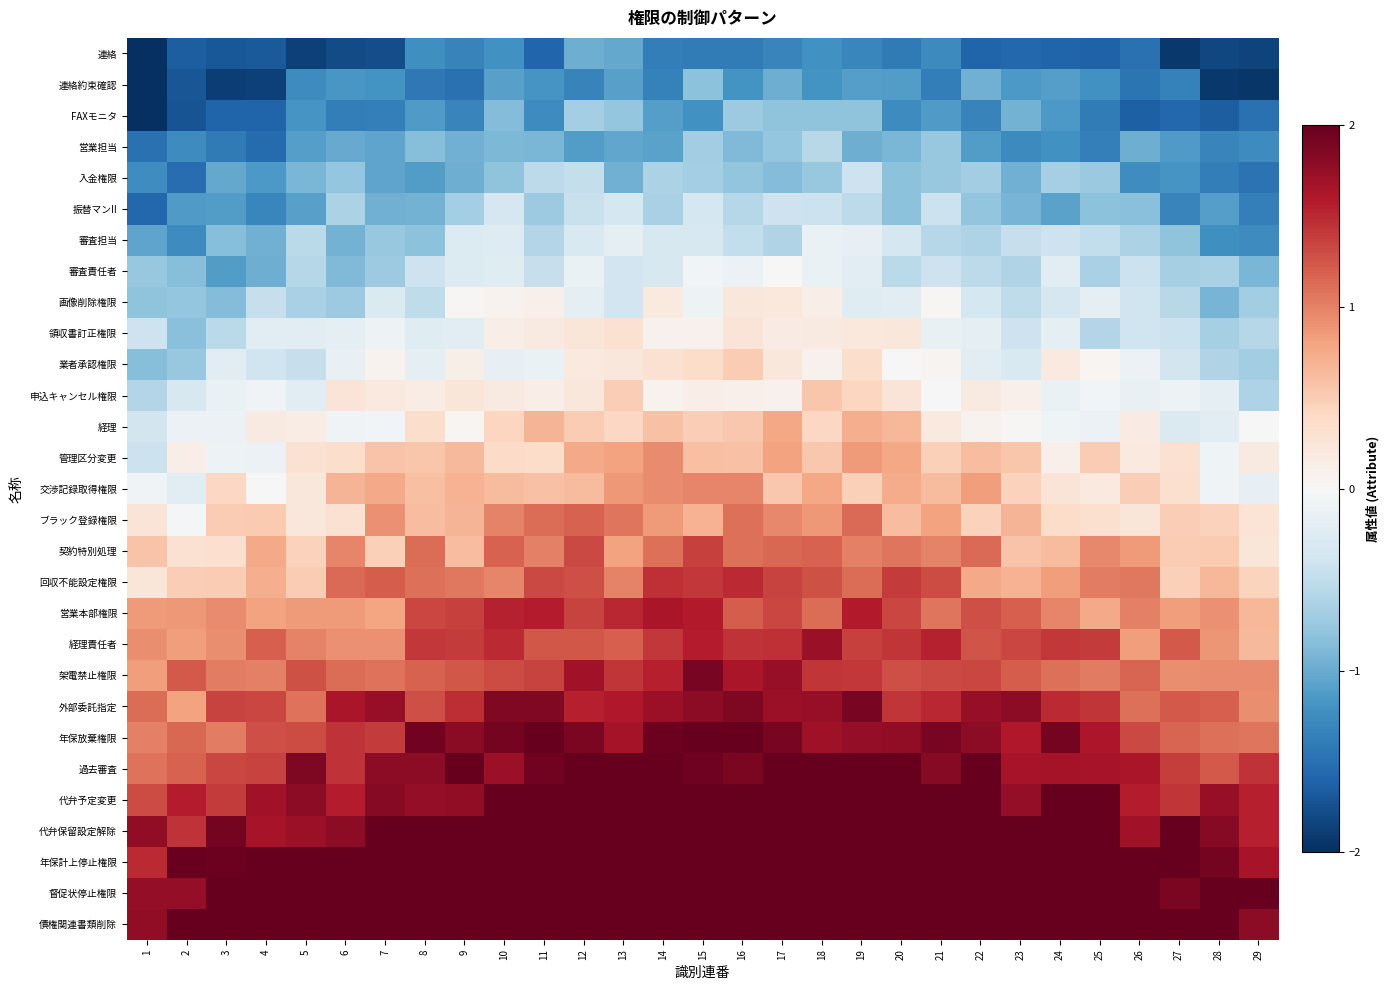

At how many categories does at least one series exceed -1?

29